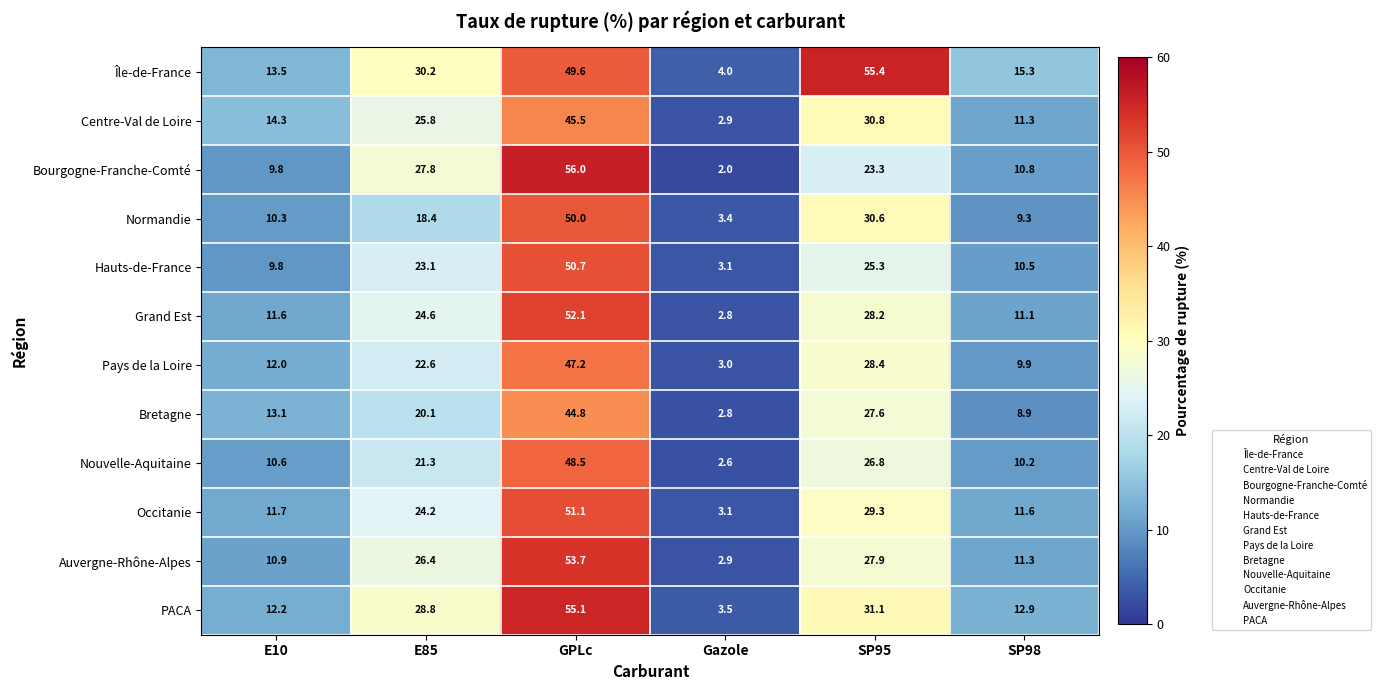

How many data points does each series have?

6